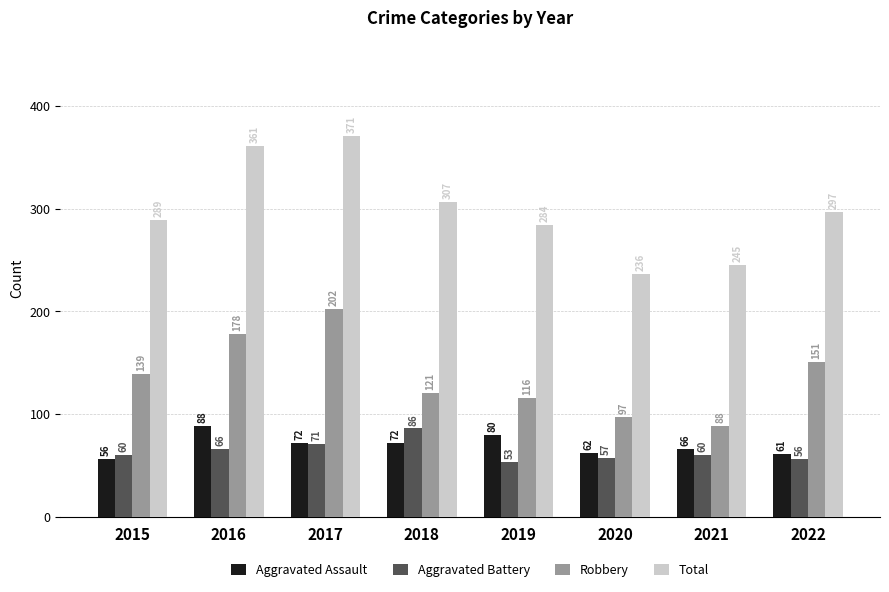

At which label is Aggravated Battery closest to 69?

2017